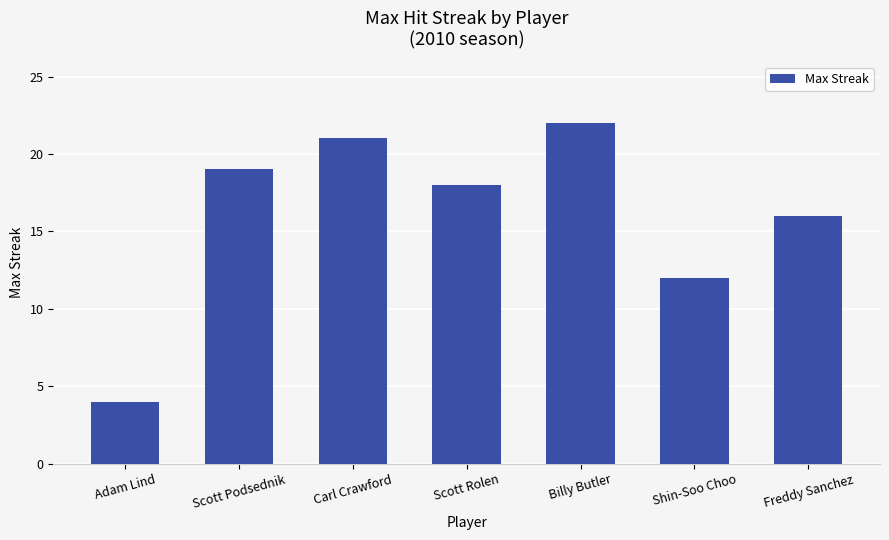

What is the average value?

16